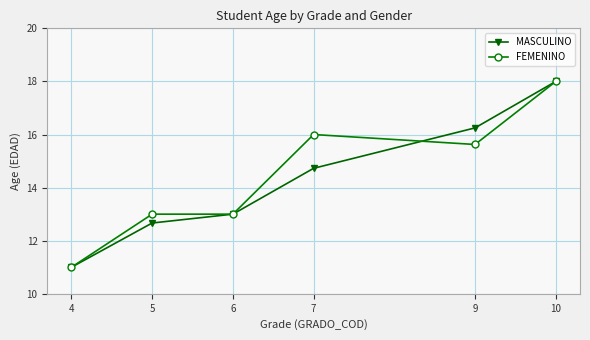

At which category is the sum across all series the highest?

10